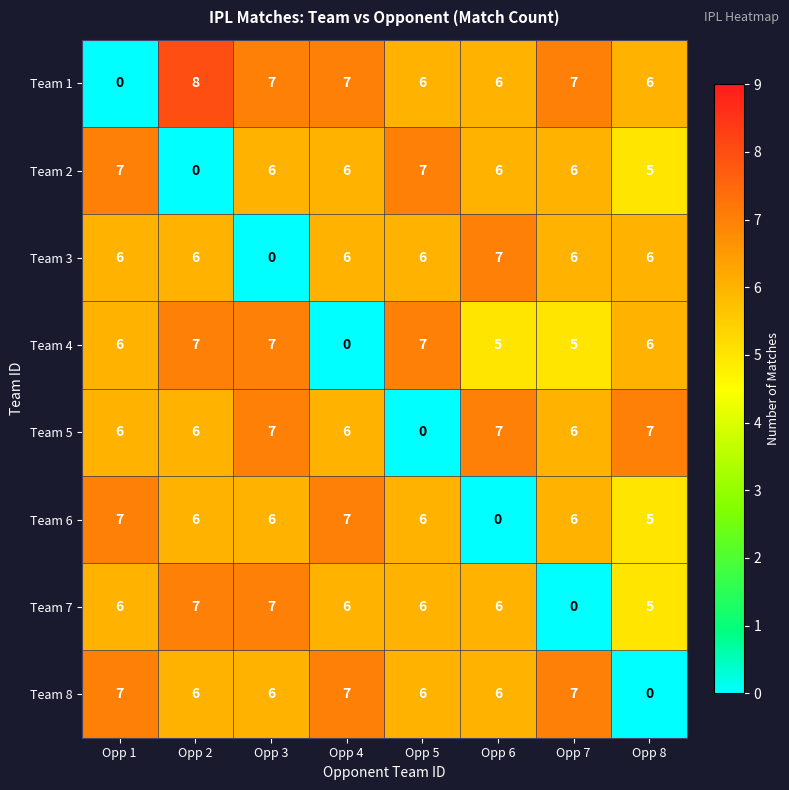

What value does the Team 1 series have at Opp 4?

7